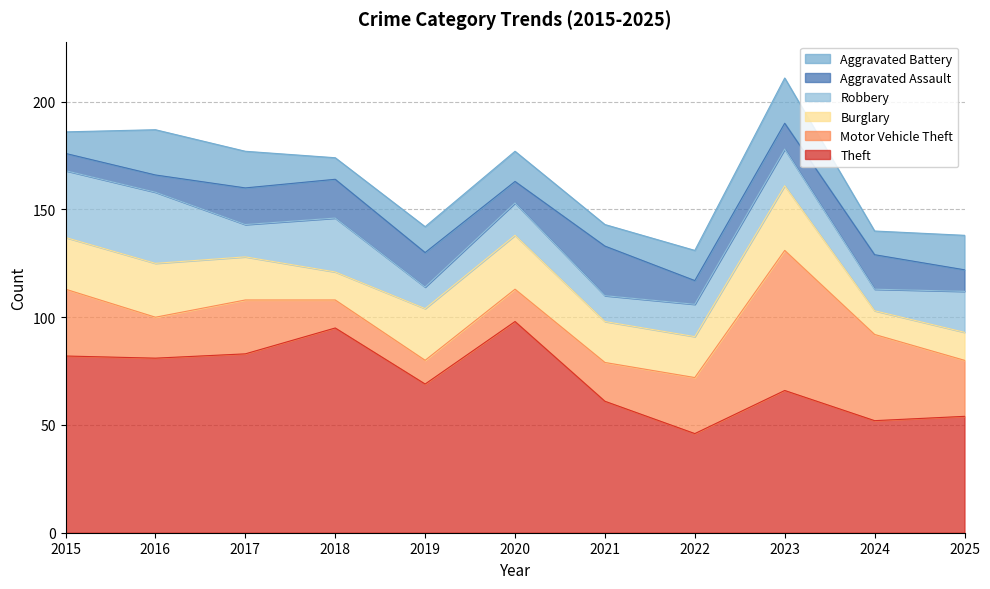

Read the Burglary value at 2016, to the nearest 10.

20